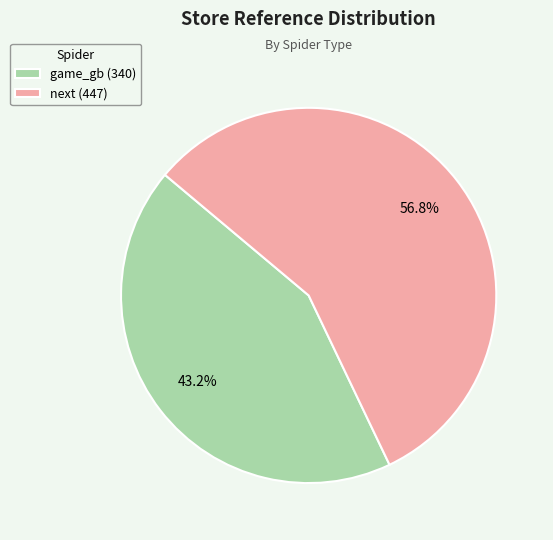

Which category has the biggest portion of the pie?

next